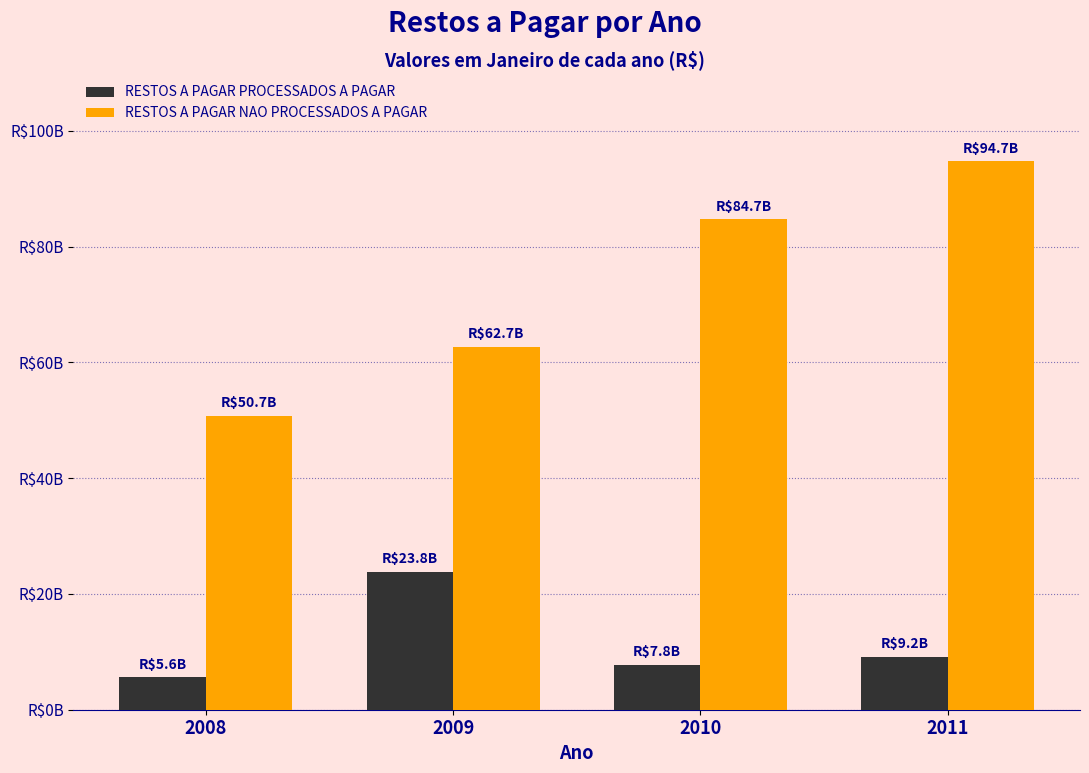

Rank the series at 2009 from highest to lowest value.

RESTOS A PAGAR NAO PROCESSADOS A PAGAR, RESTOS A PAGAR PROCESSADOS A PAGAR